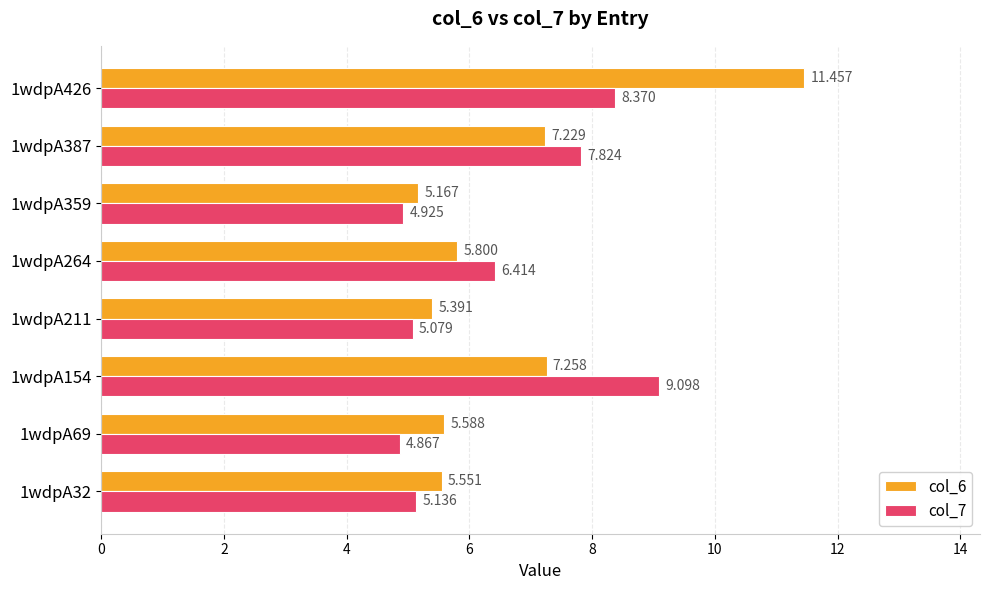

Is the value of col_6 at 1wdpA154 greater than the value of col_7 at 1wdpA32?

Yes